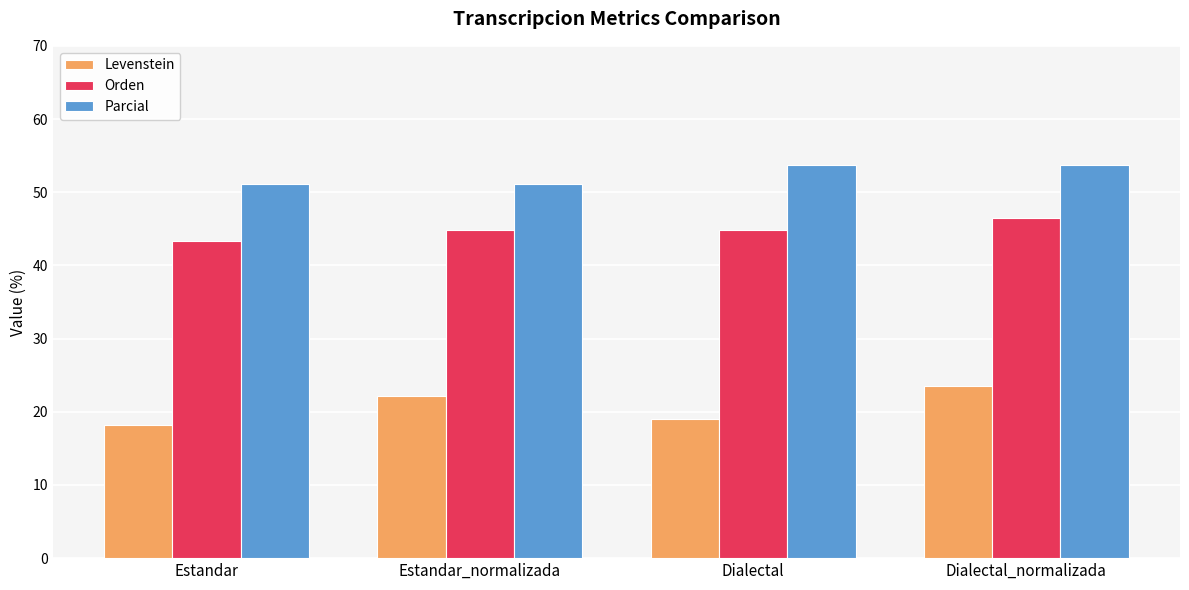

At which label is Levenstein closest to 20?

Dialectal